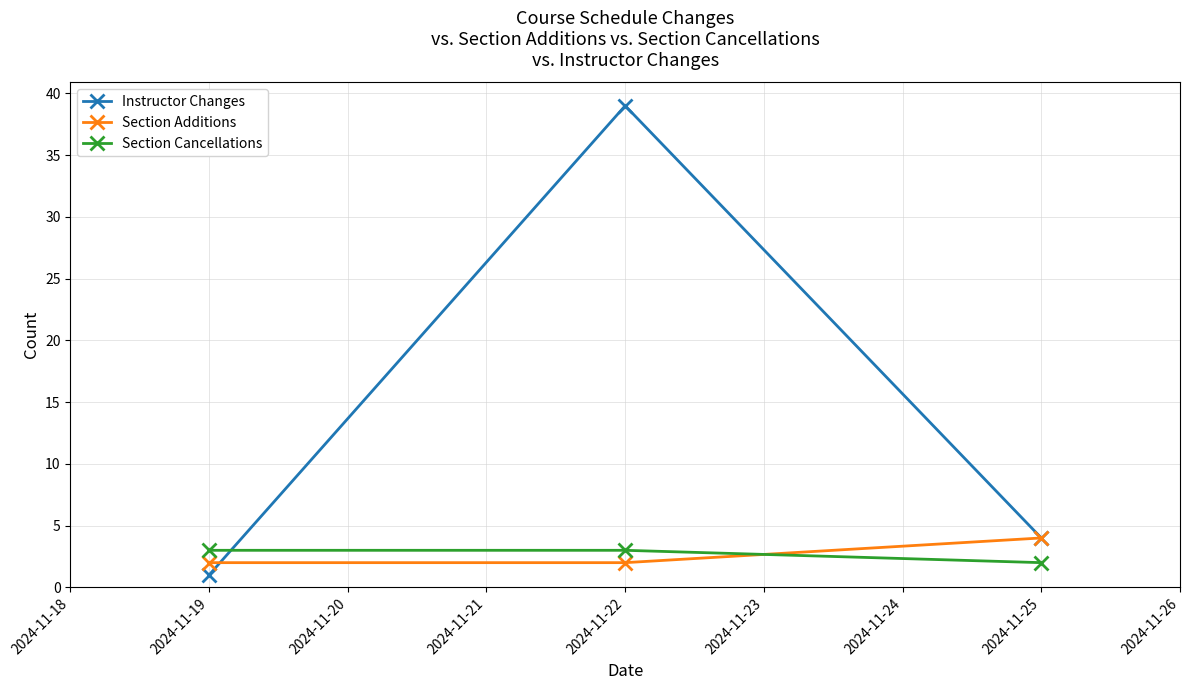

Read the Section Additions value at 2024-11-19.

2